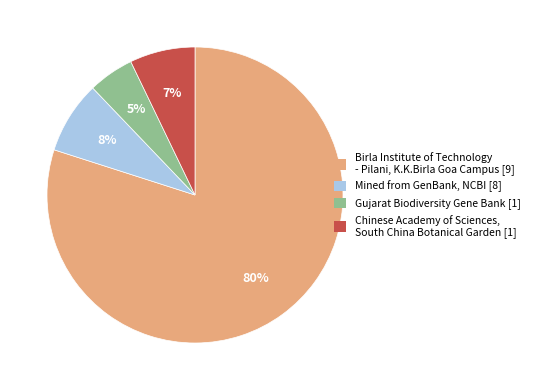

To the nearest percent, what is the difference between the largest and smallest slice percentages?

75%